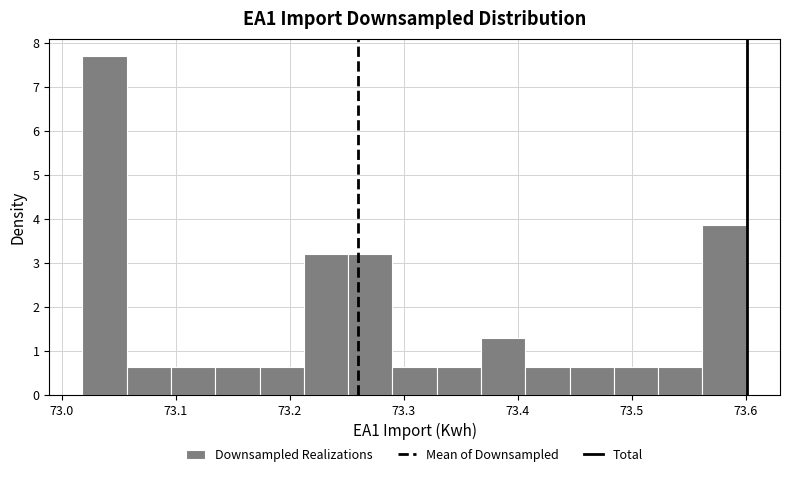

Around what value on the x-axis is the tallest bar? Give the approximate position of its centre, as read against the axis.

73.04